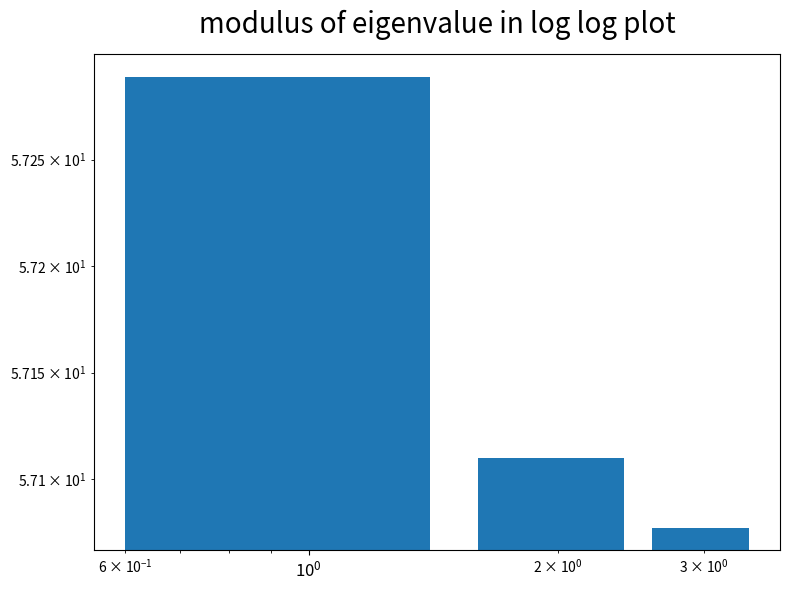

What is the greatest value displayed?

57.3